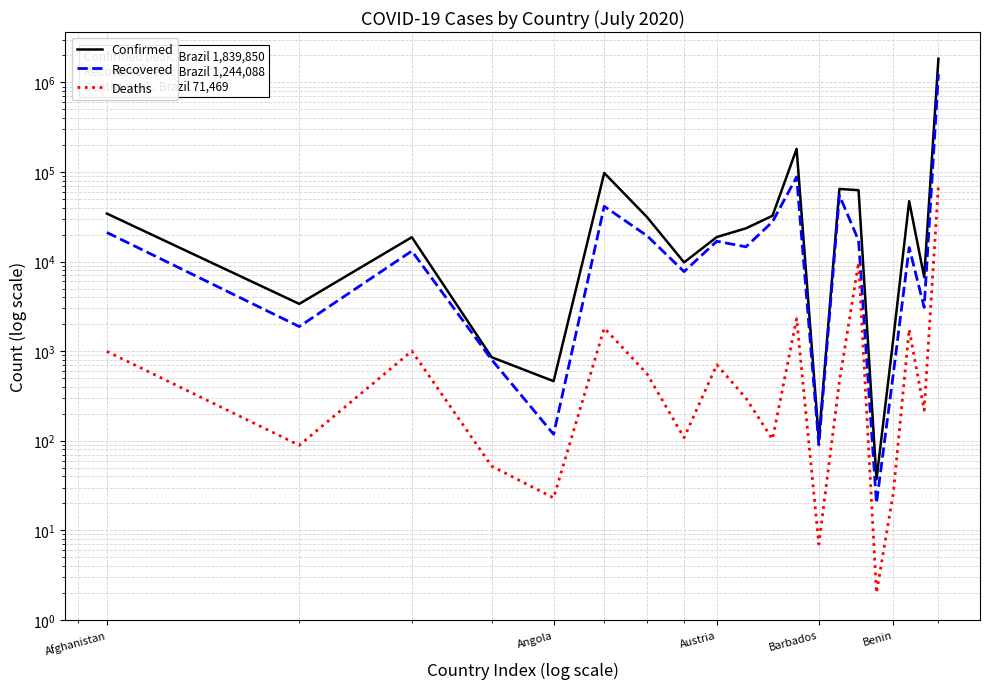

The Recovered series shows 8 at 15. True or false?

False